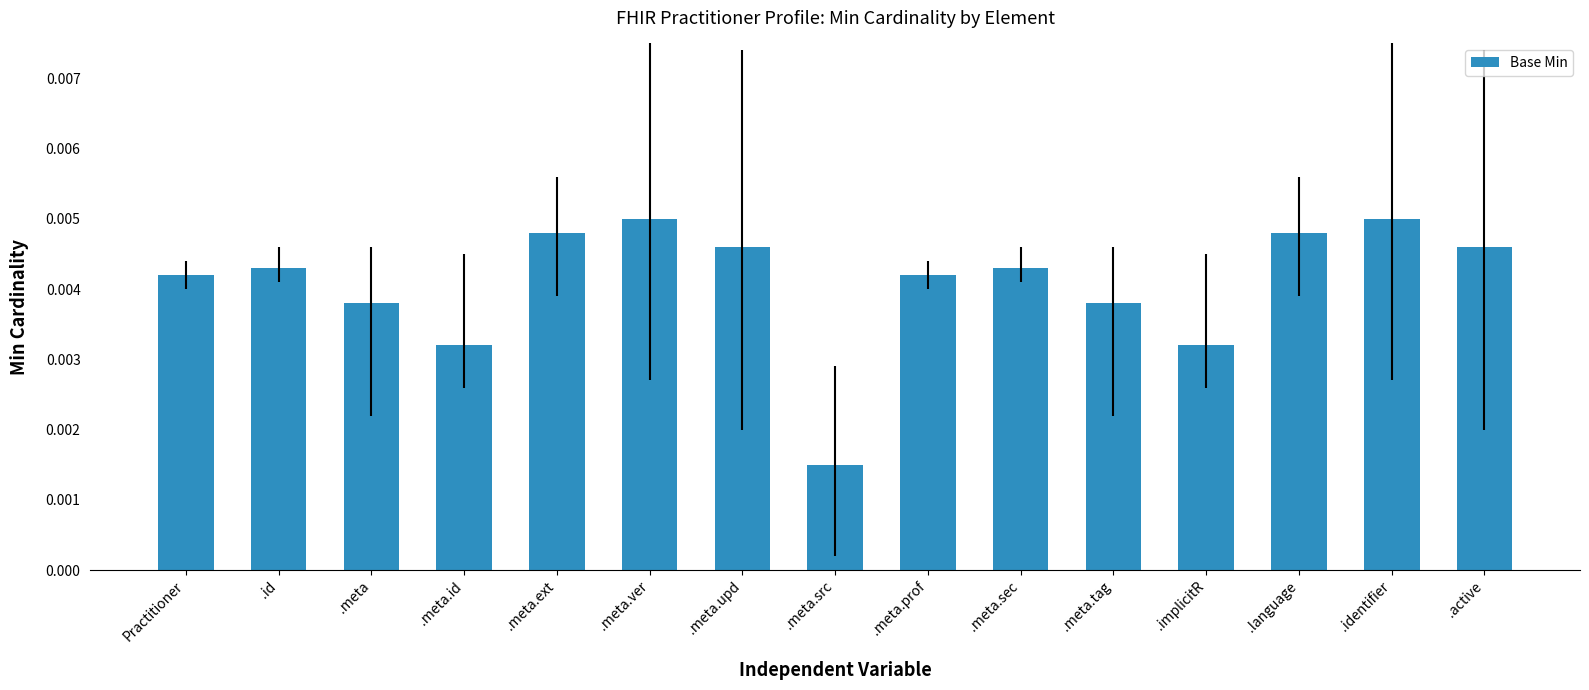

Between .meta.sec and .identifier, which is larger?

.identifier